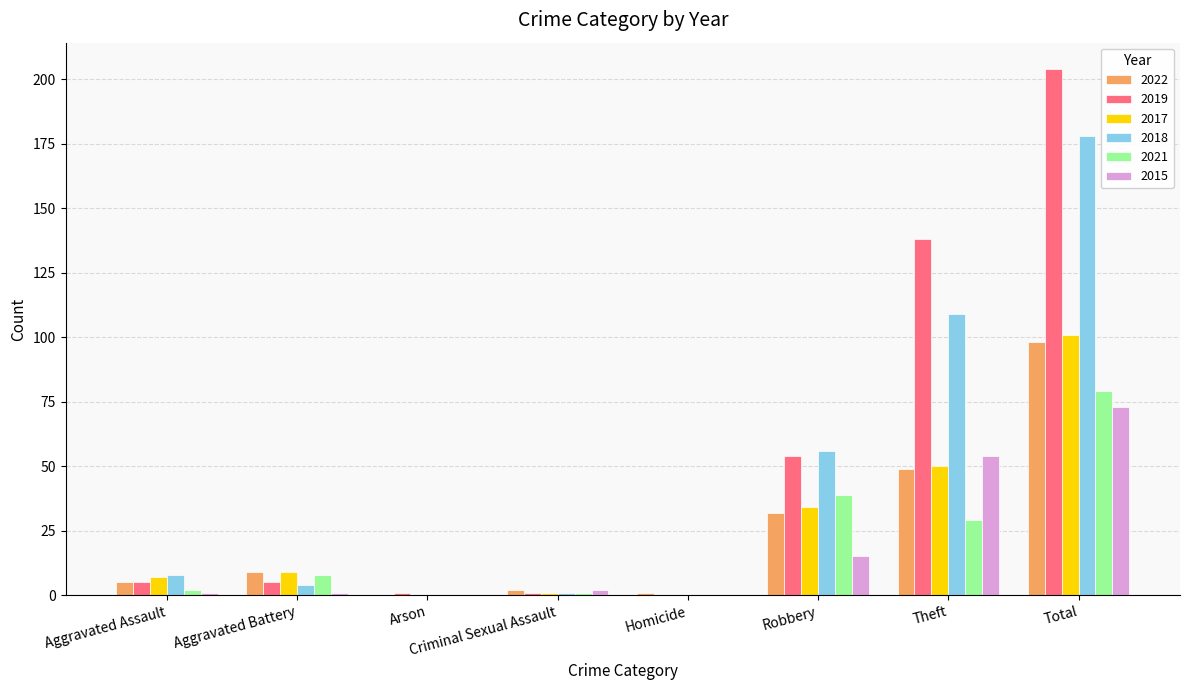

What is the sum of all 2018 values?

356